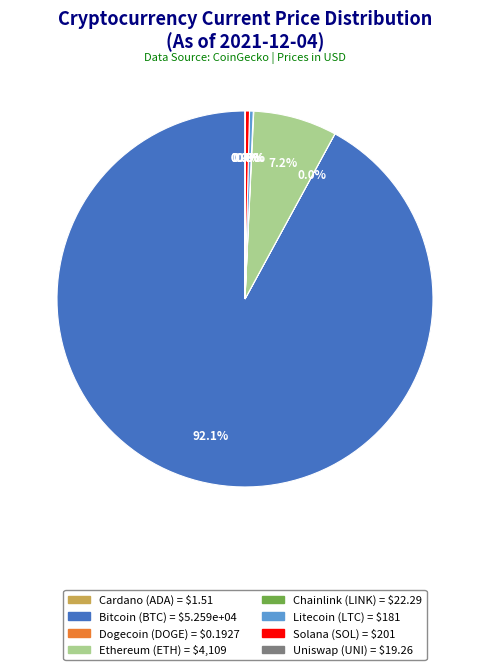

Is there a majority slice in this chart?

Yes